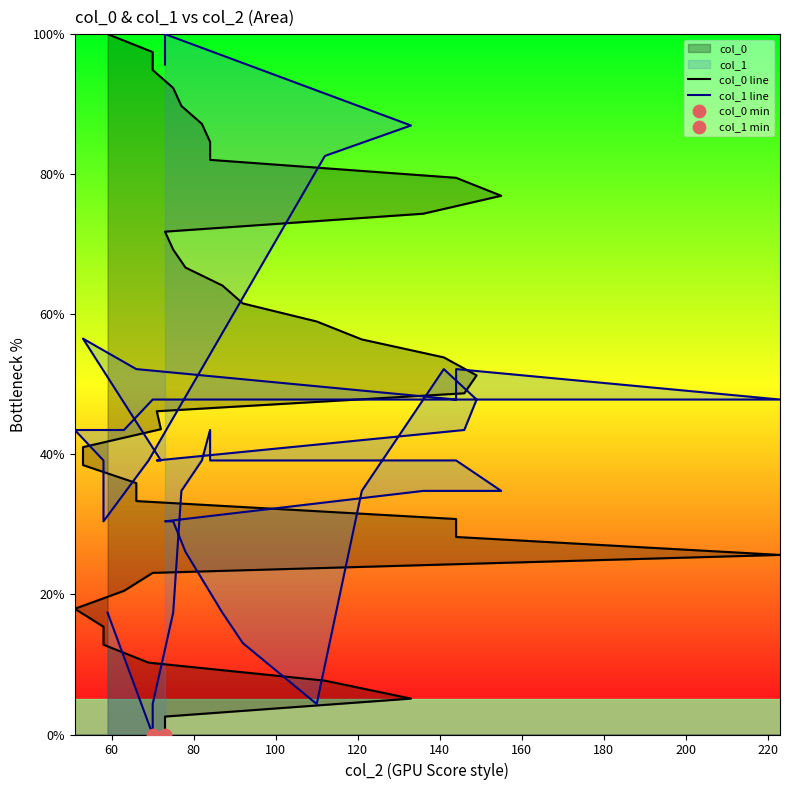

Which series has the largest total across all categories?

col_0 line